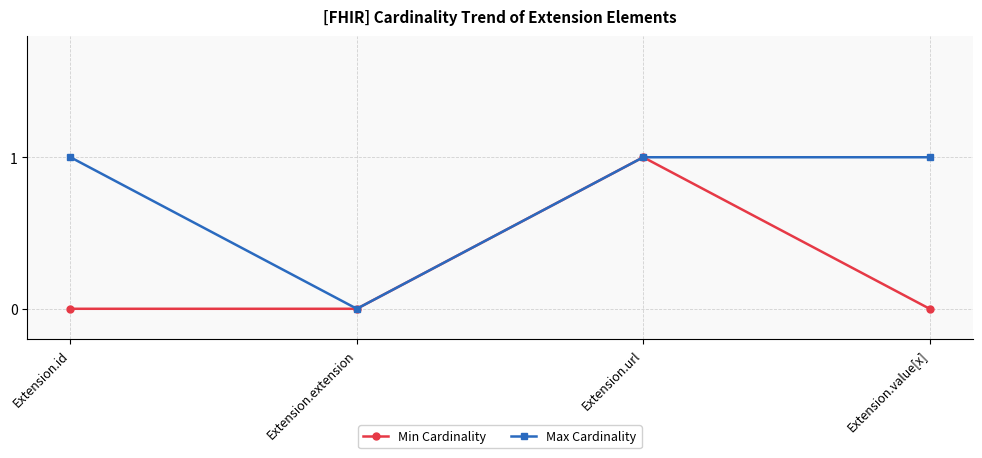

Count the number of data series in this chart.

2